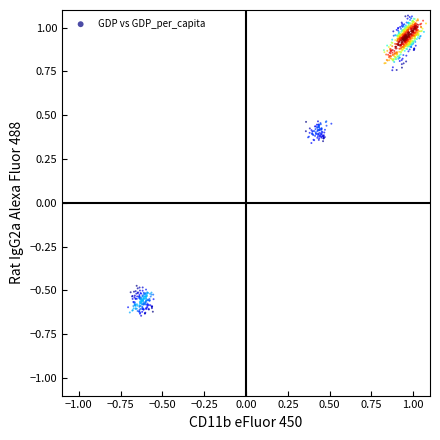

How many data points are displayed?

800